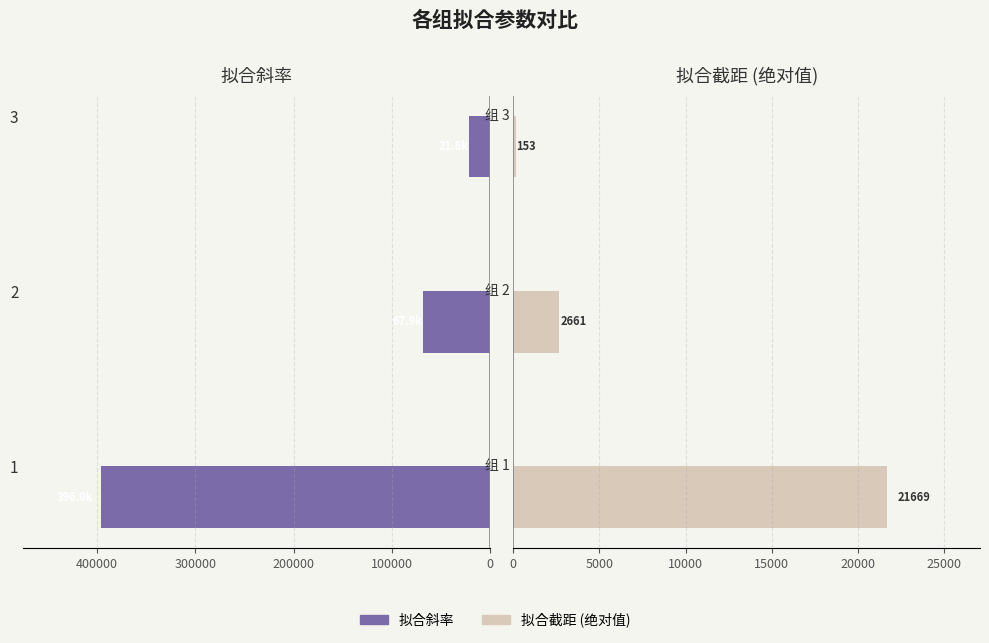

How many bars are there in each group?

2